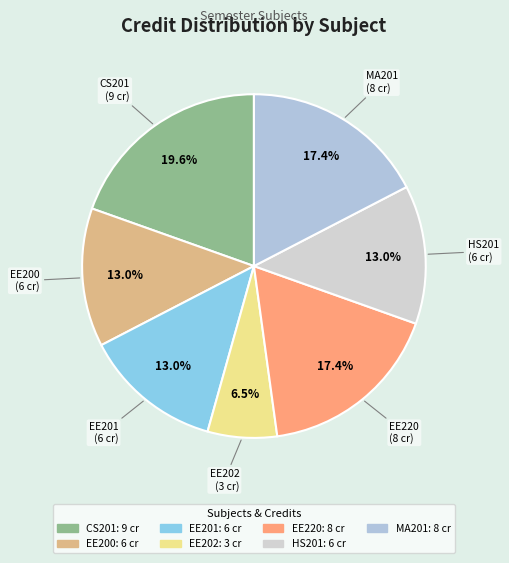

Is there a majority slice in this chart?

No